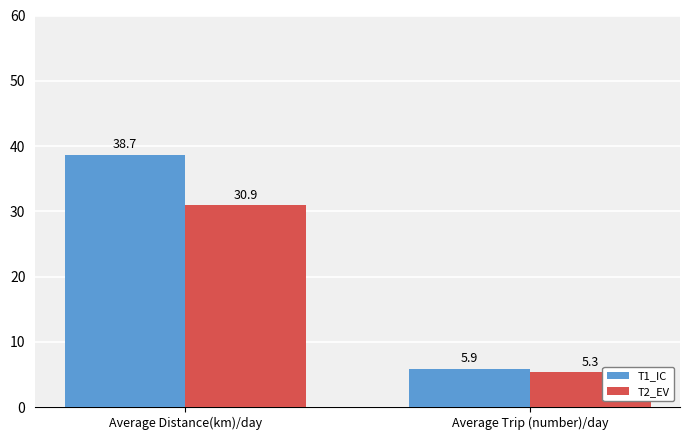

Reading left to right, list all the values displayed in this chart.

T1_IC: Average Distance(km)/day=38.7	Average Trip (number)/day=5.9
T2_EV: Average Distance(km)/day=30.9	Average Trip (number)/day=5.3